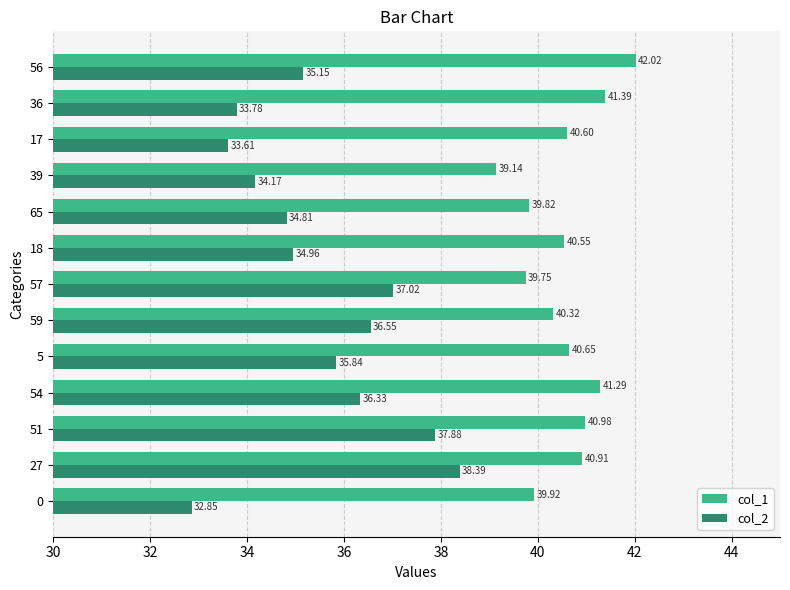

What is the average value of the col_2 series?

35.5